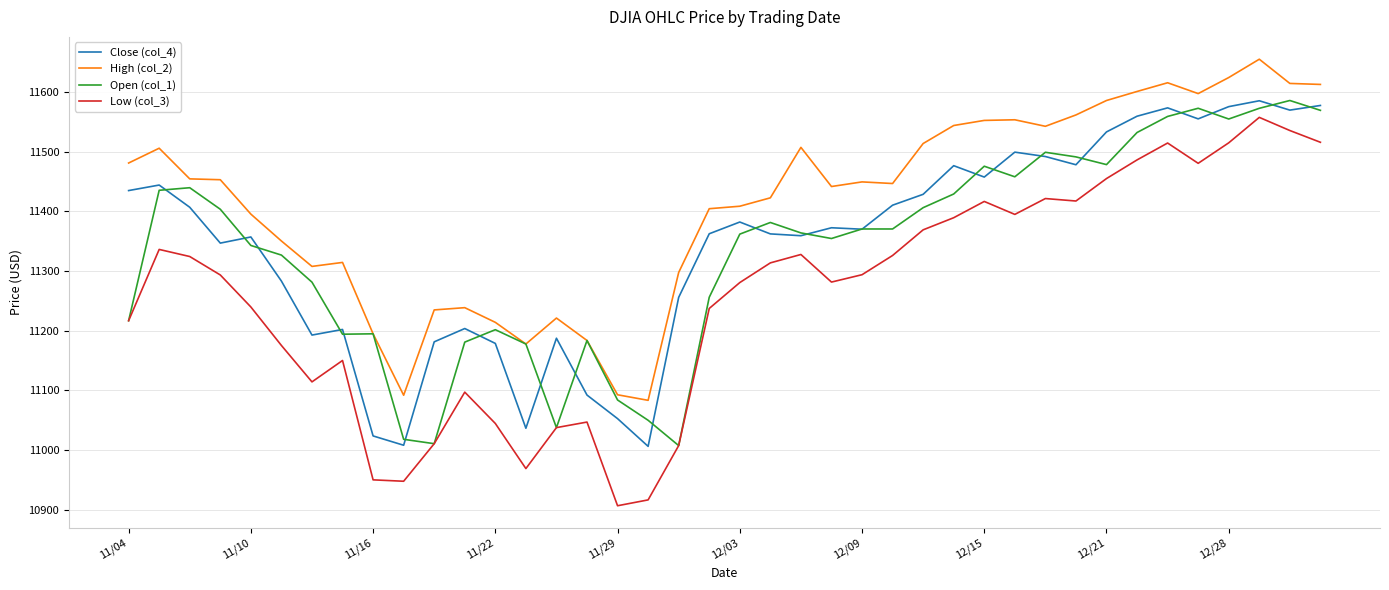

Does the chart have visible grid lines?

Yes